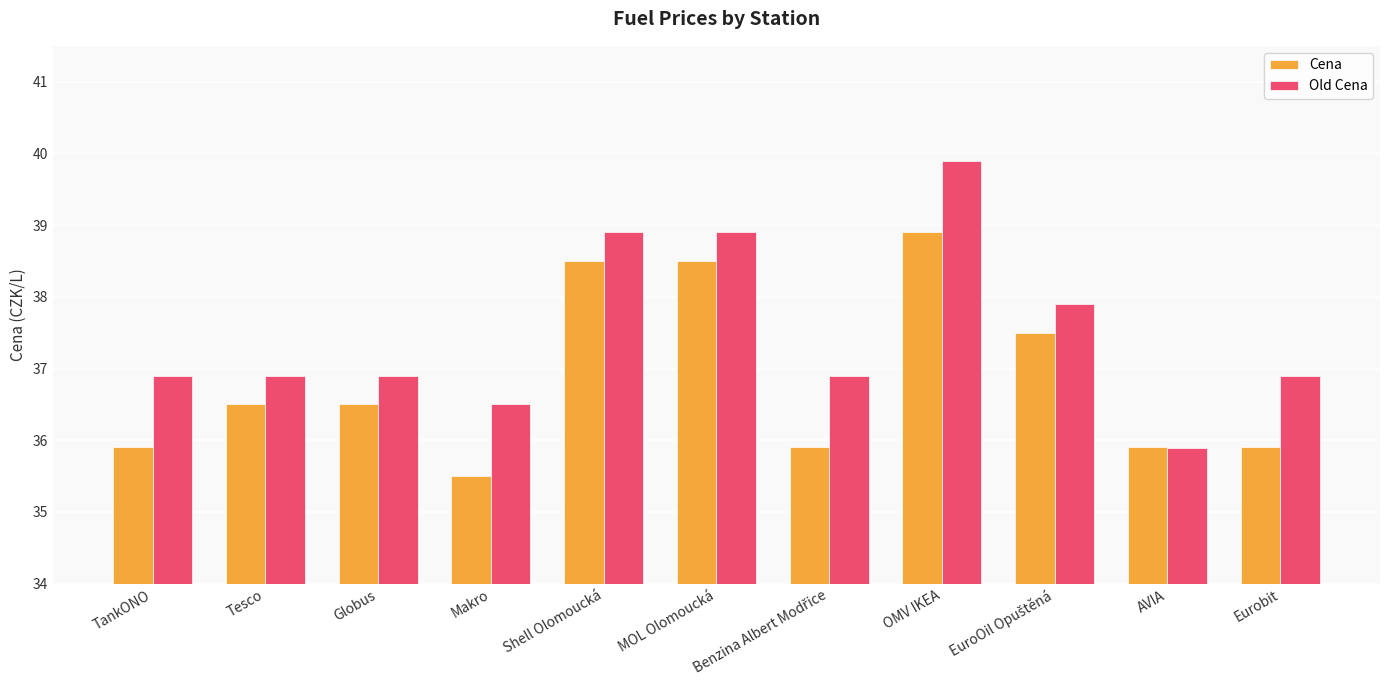

Which series has the largest range (max minus min)?

Old Cena